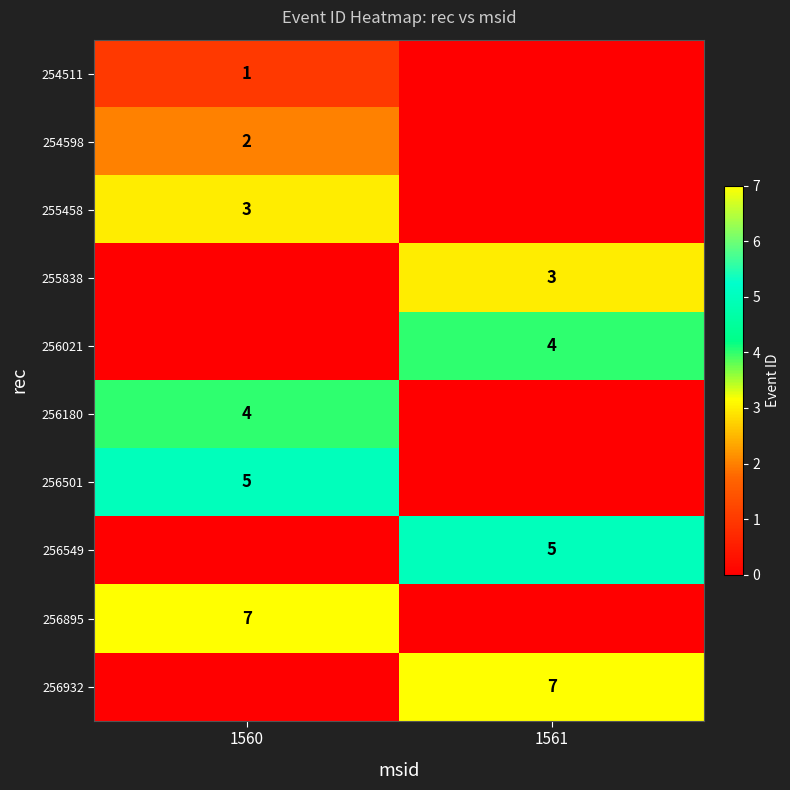

The value of 254598 at 1560 is 1. True or false?

False